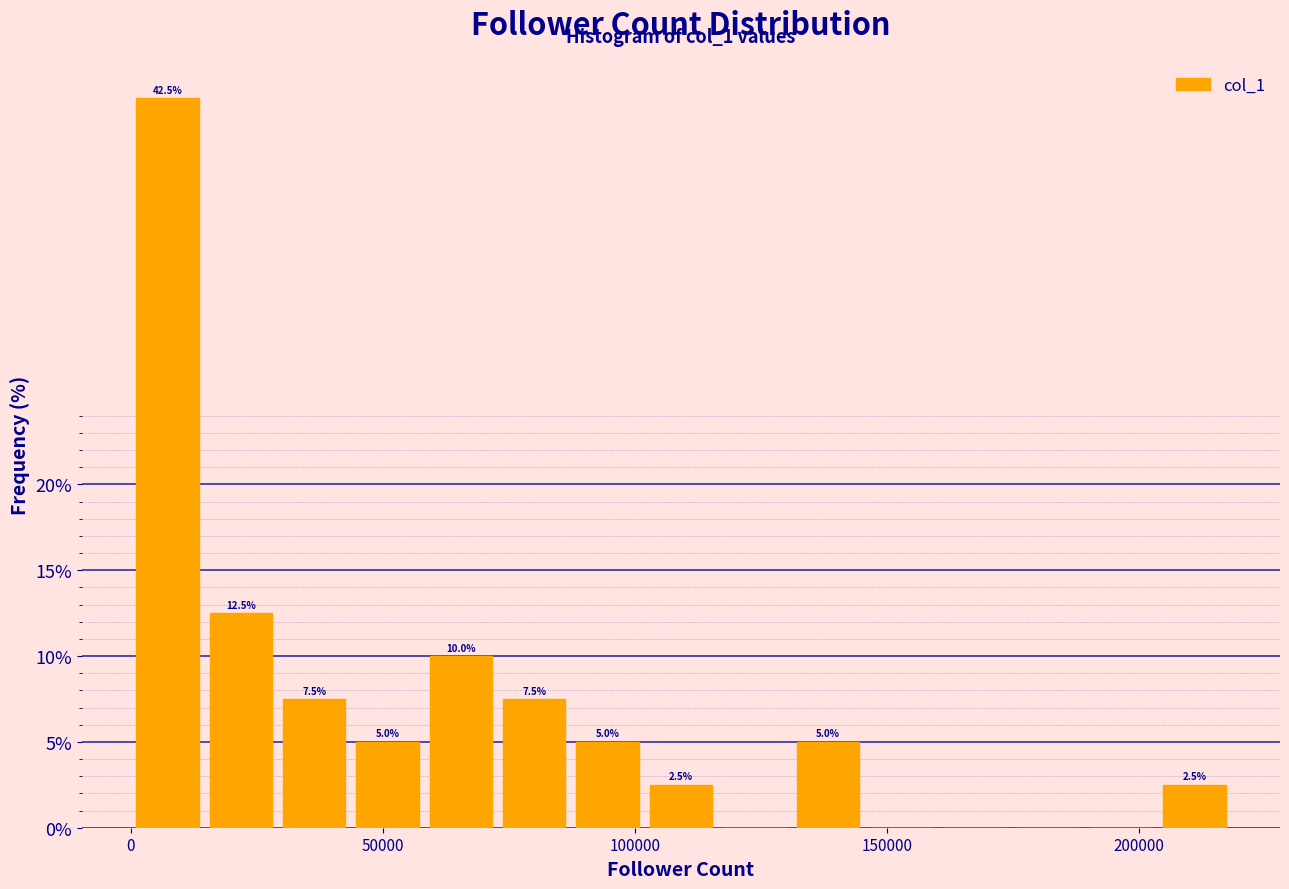

Read against the x-axis, roughly where is the centre of the tallest bar?

5000